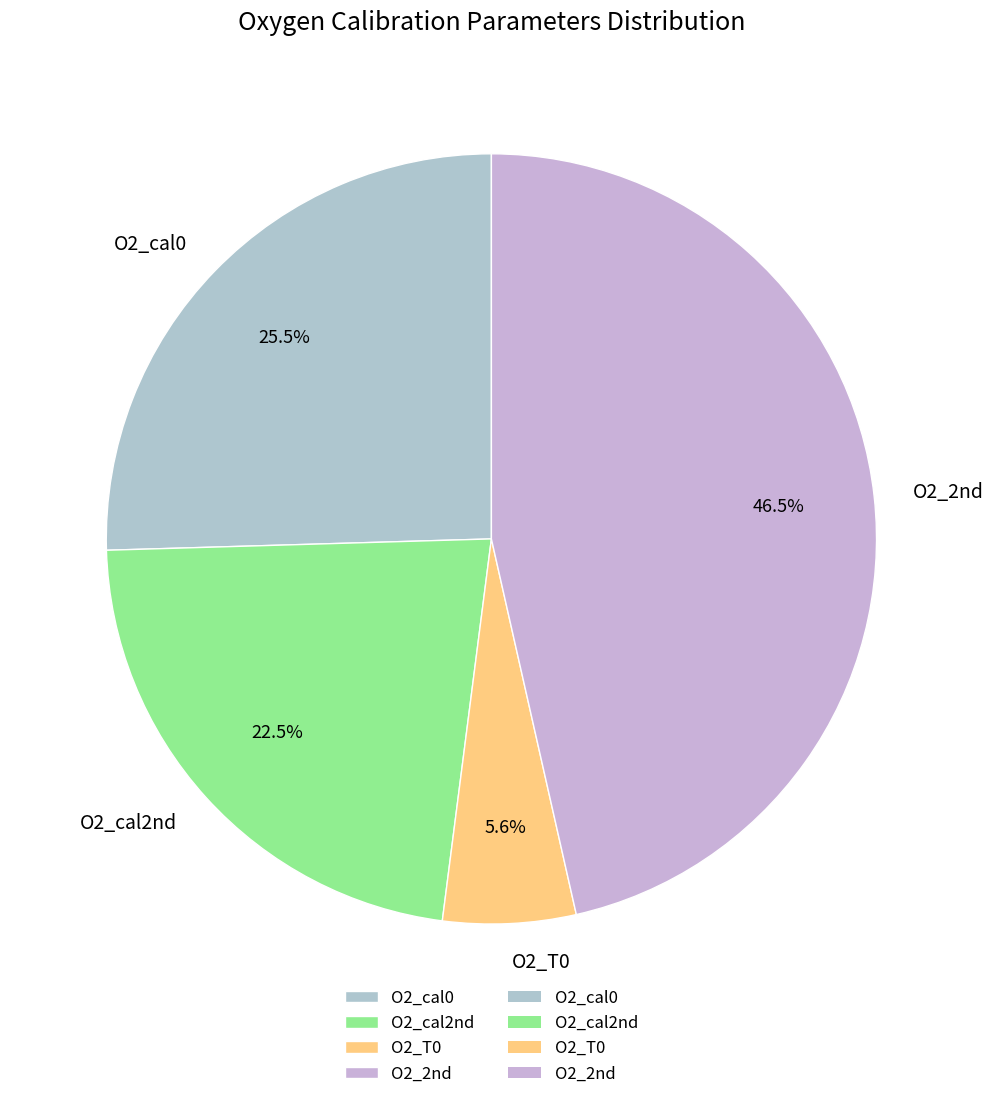

Approximately how many times larger is the value at O2_cal2nd compared to O2_T0?

4.0